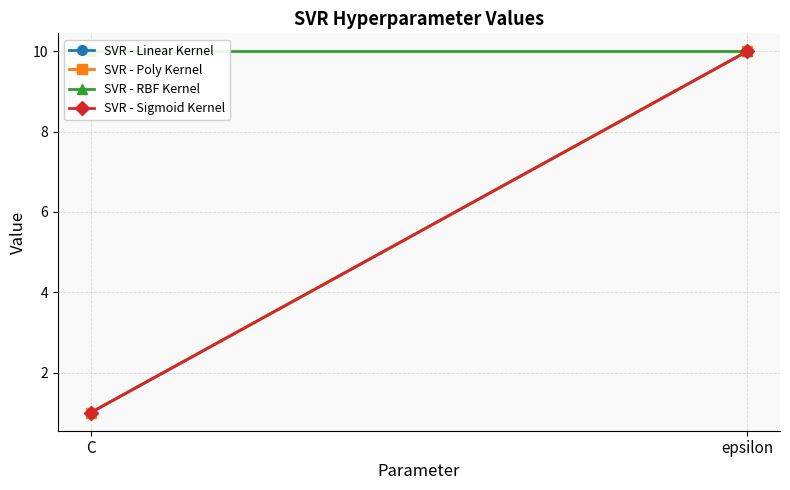

At how many categories does at least one series exceed 6?

2